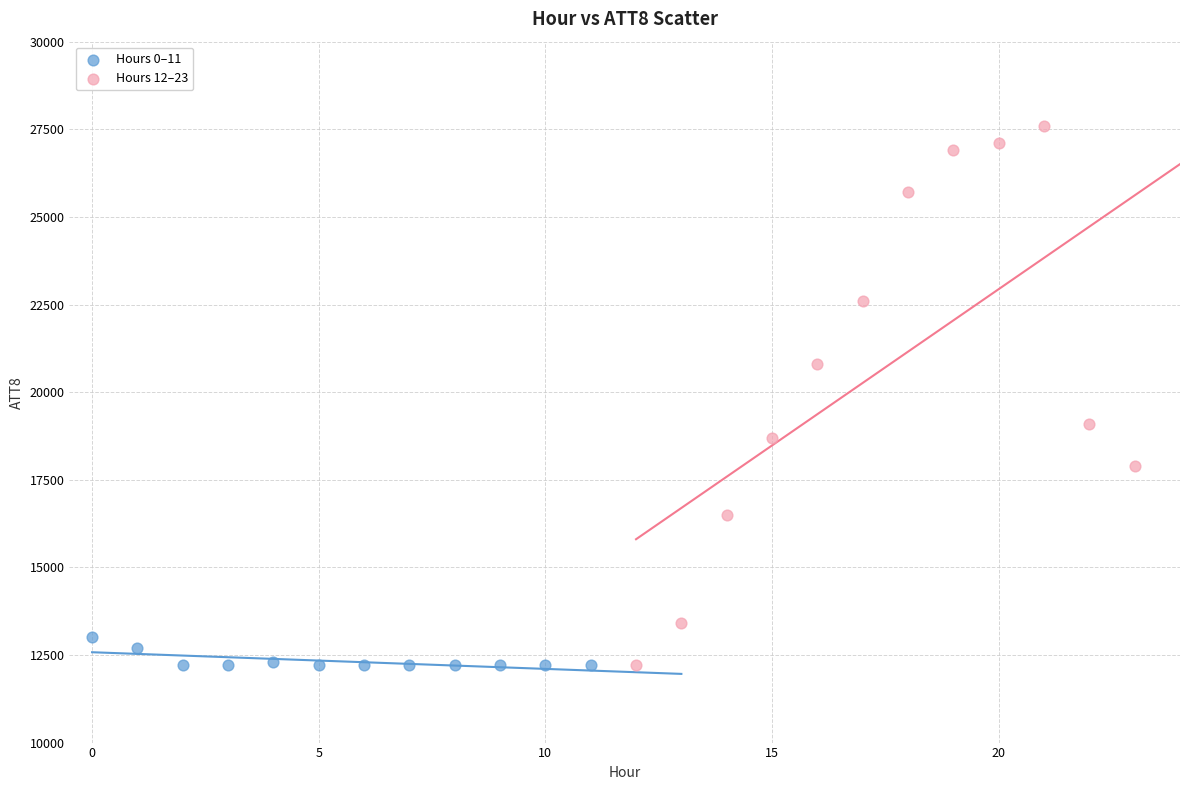

Which series has the largest Y range (max minus min)?

Hours 12–23